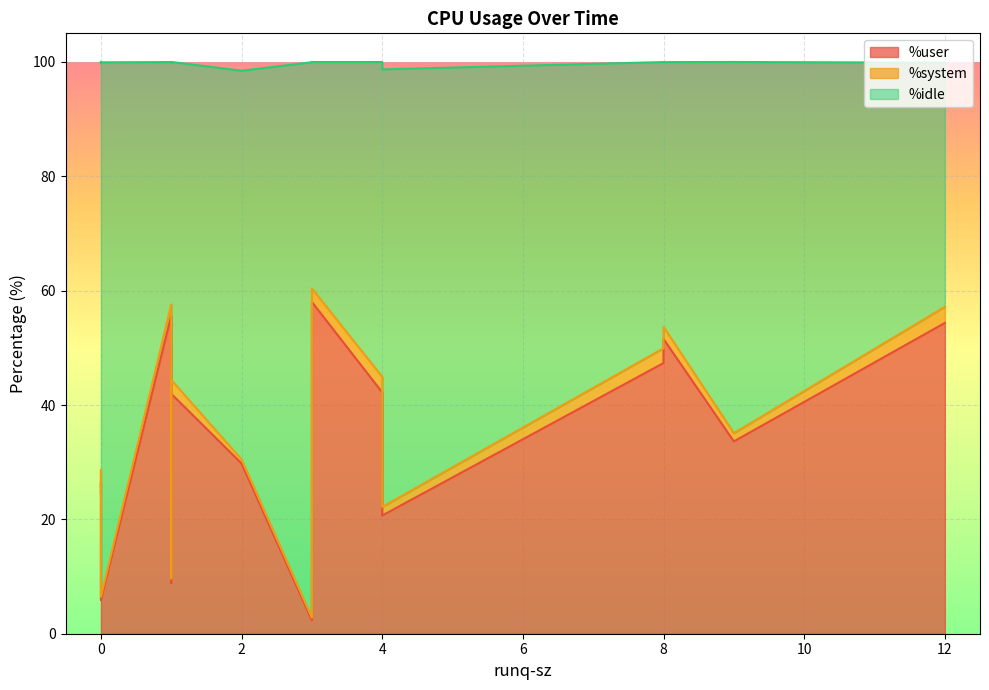

What is the average value of the %system series?

1.7